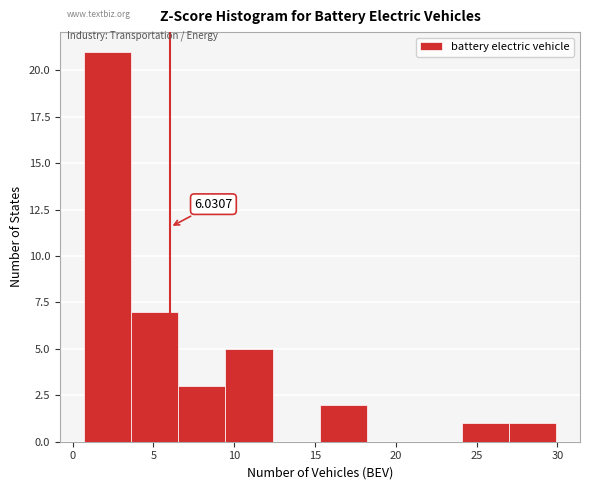

Over which range of the x-axis is the bar tallest?

0.5 to 3.5